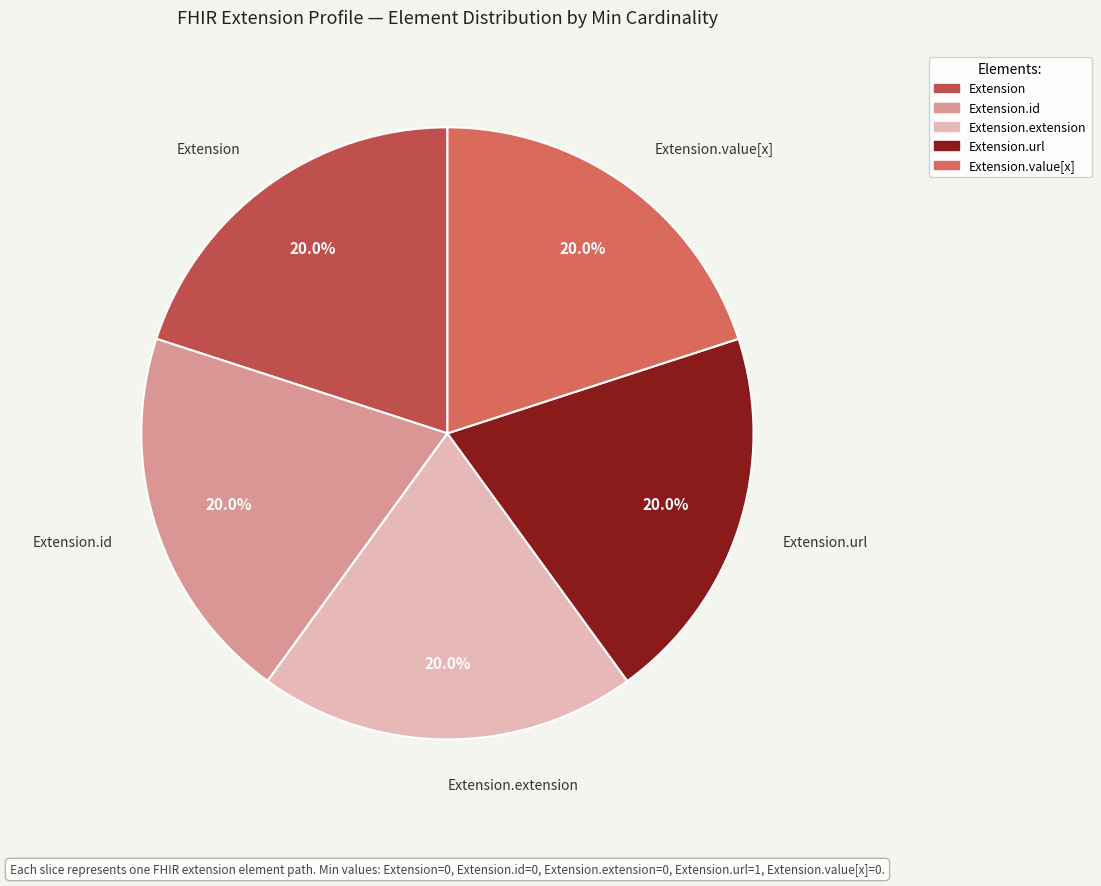

How many slices are in this pie chart?

5